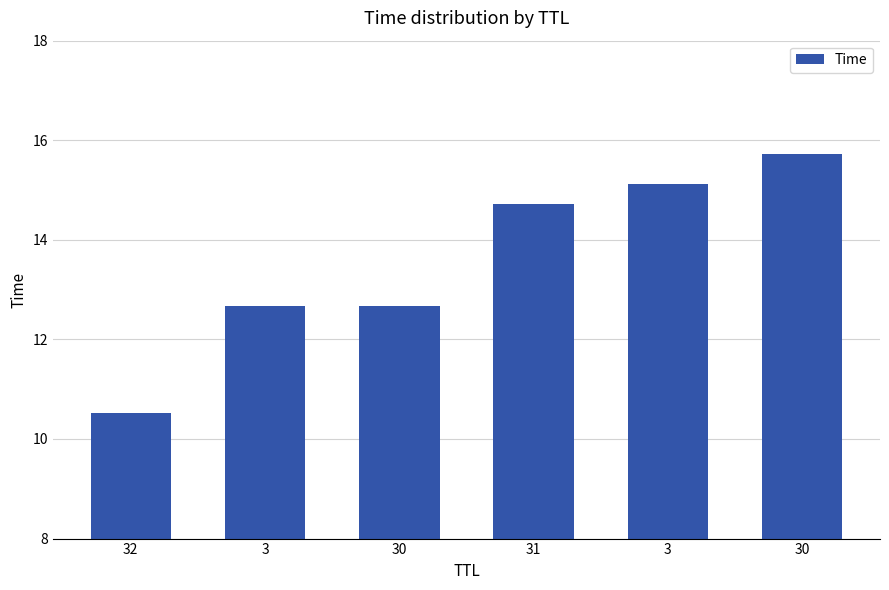

List the labels in order of value, largest first.

30, 3, 31, 30, 3, 32